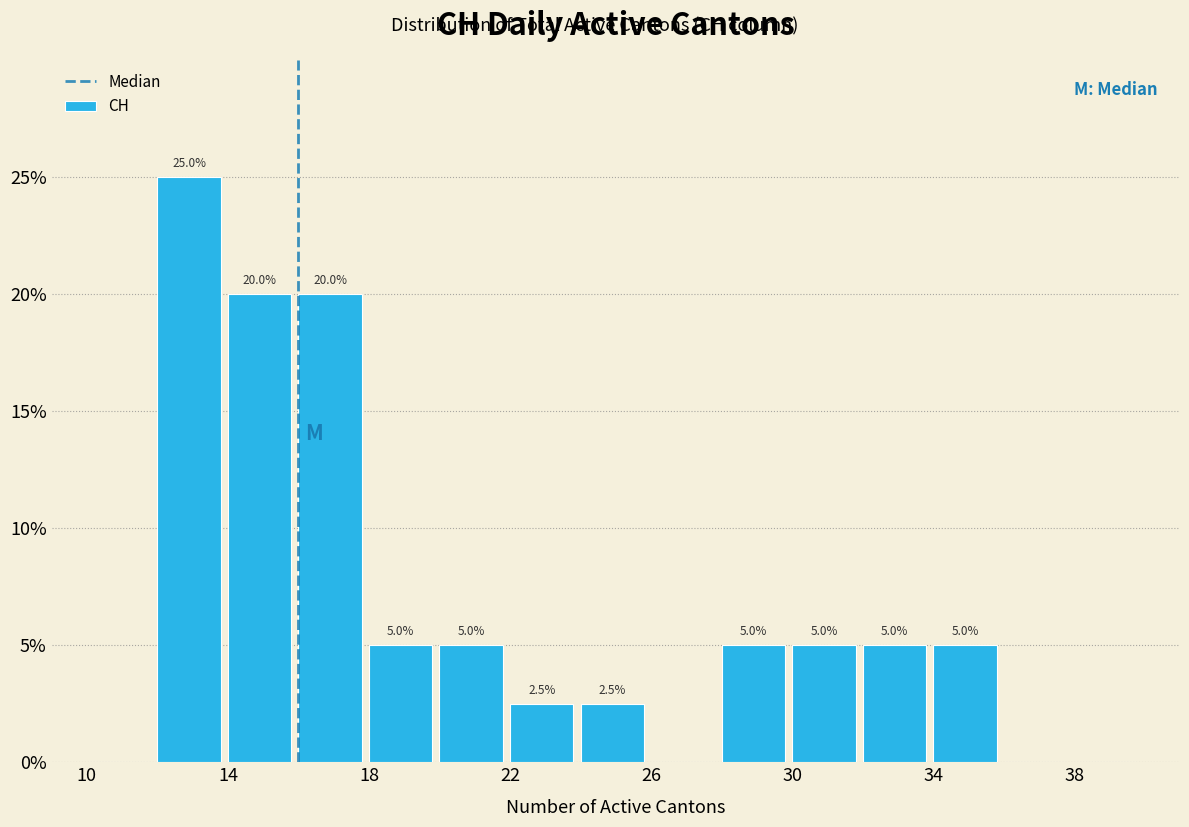

Which range on the x-axis has the tallest bar?

12 to 14